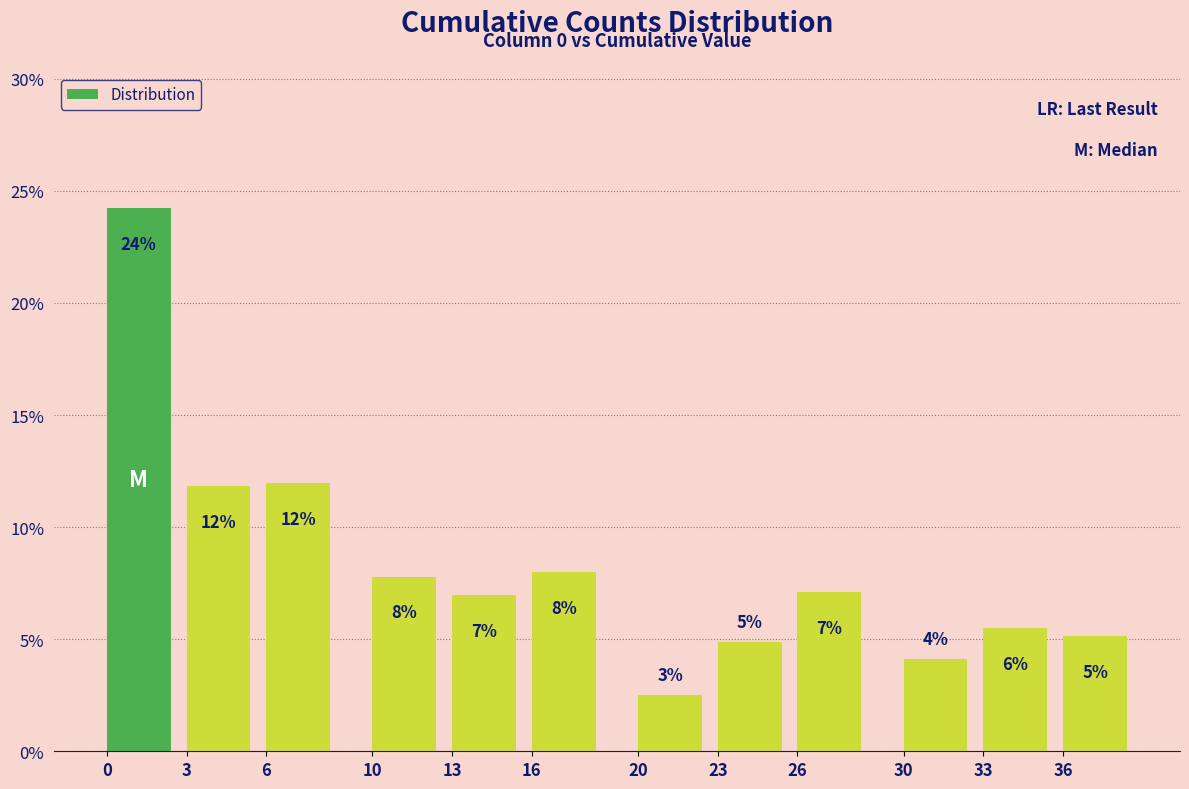

True or false: the data shows 10.9 at 16.

False